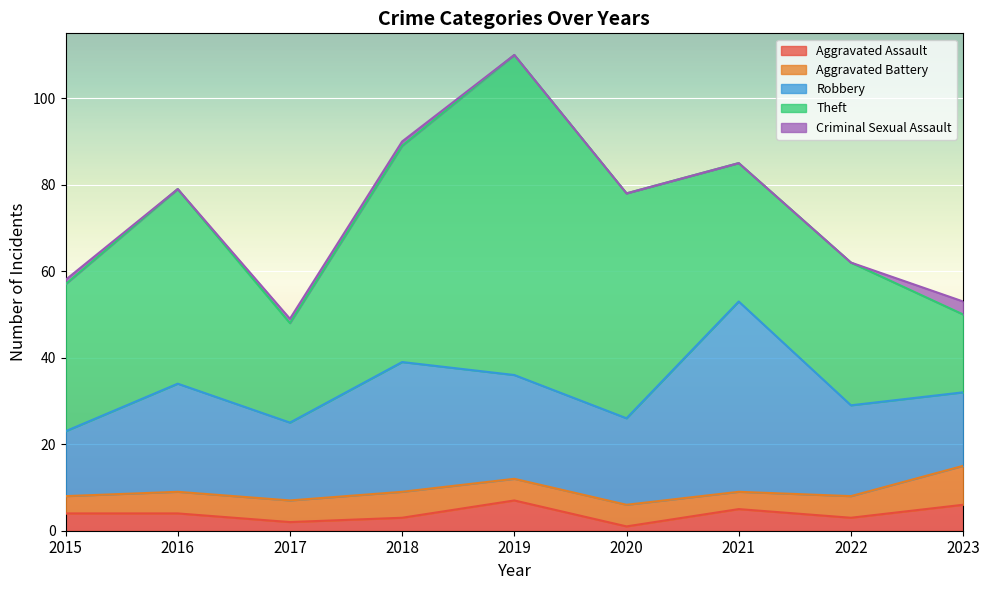

Is it true that Criminal Sexual Assault equals 0 at 2021?

True